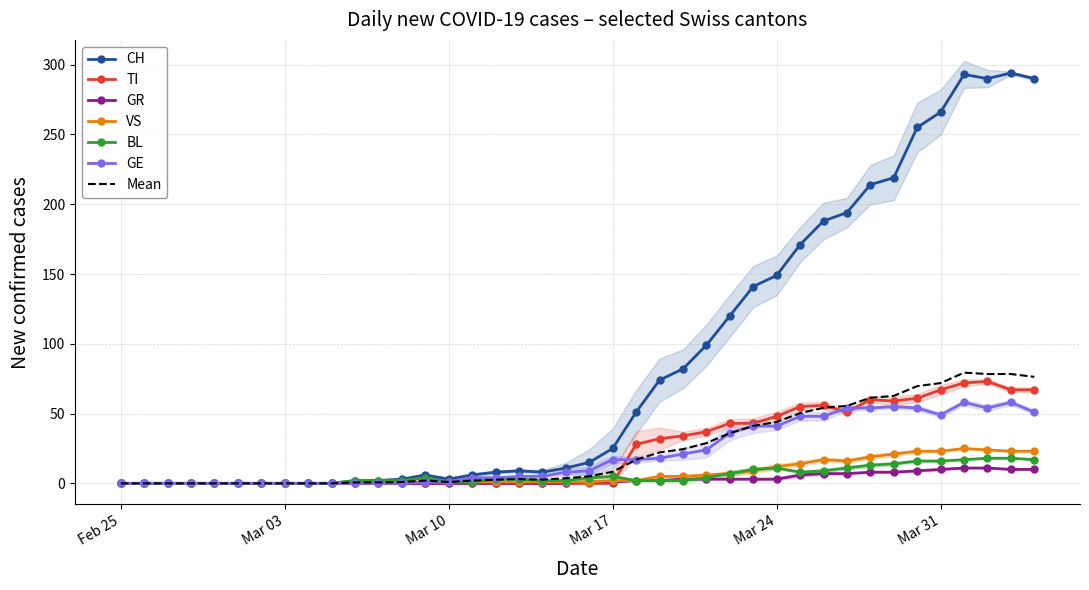

What is the value of the GE point at the 21st from the left?

9